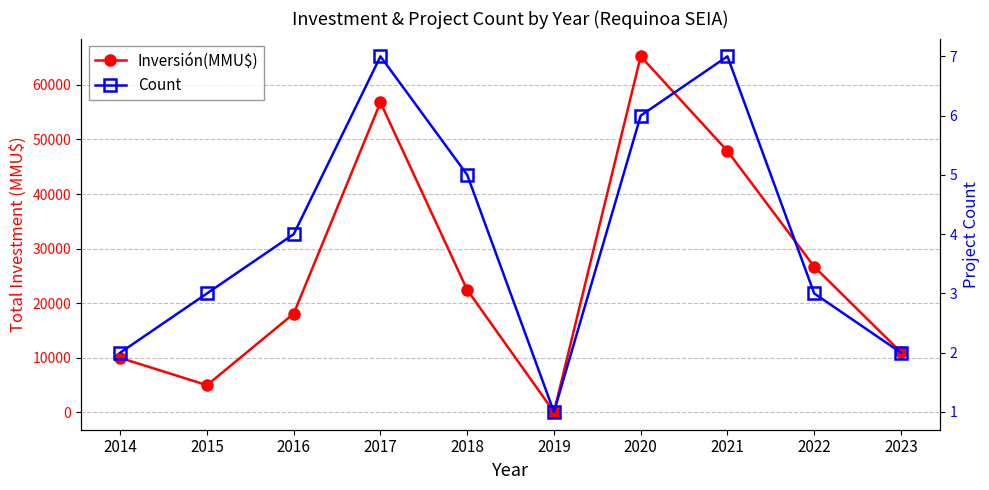

Reading left to right, list all the values displayed in this chart.

Inversión(MMU$): 2014=10000	2015=5000	2016=18100	2017=56766	2018=22442	2019=100	2020=65200	2021=47872	2022=26700	2023=11030
Count: 2014=2	2015=3	2016=4	2017=7	2018=5	2019=1	2020=6	2021=7	2022=3	2023=2